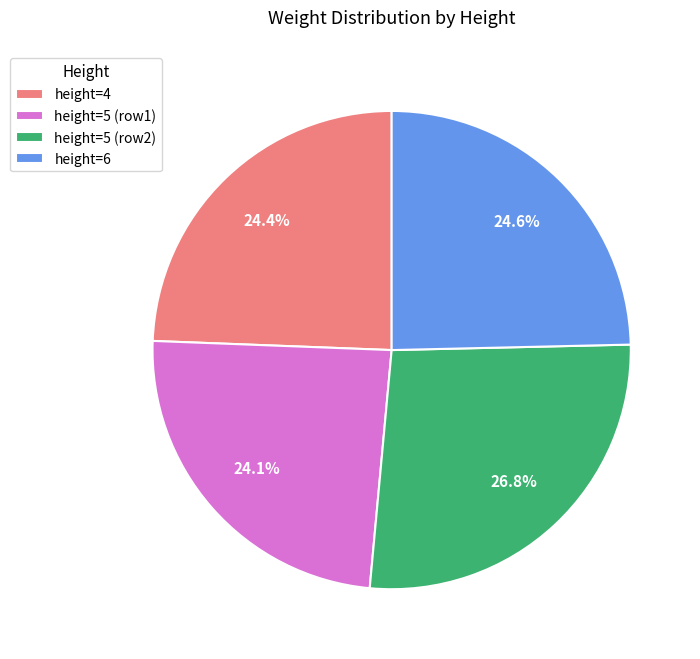

Count the number of slices in the pie.

4